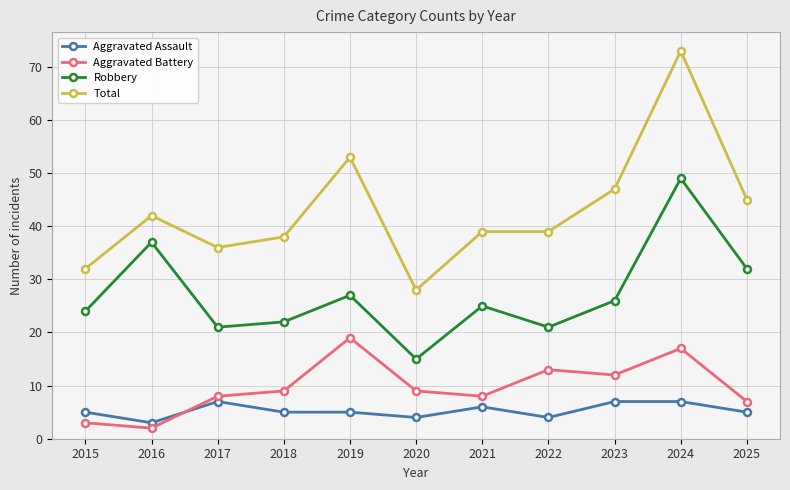

Reading left to right, transcribe all the data shown in this chart.

Aggravated Assault: 2015=5	2016=3	2017=7	2018=5	2019=5	2020=4	2021=6	2022=4	2023=7	2024=7	2025=5
Aggravated Battery: 2015=3	2016=2	2017=8	2018=9	2019=19	2020=9	2021=8	2022=13	2023=12	2024=17	2025=7
Robbery: 2015=24	2016=37	2017=21	2018=22	2019=27	2020=15	2021=25	2022=21	2023=26	2024=49	2025=32
Total: 2015=32	2016=42	2017=36	2018=38	2019=53	2020=28	2021=39	2022=39	2023=47	2024=73	2025=45